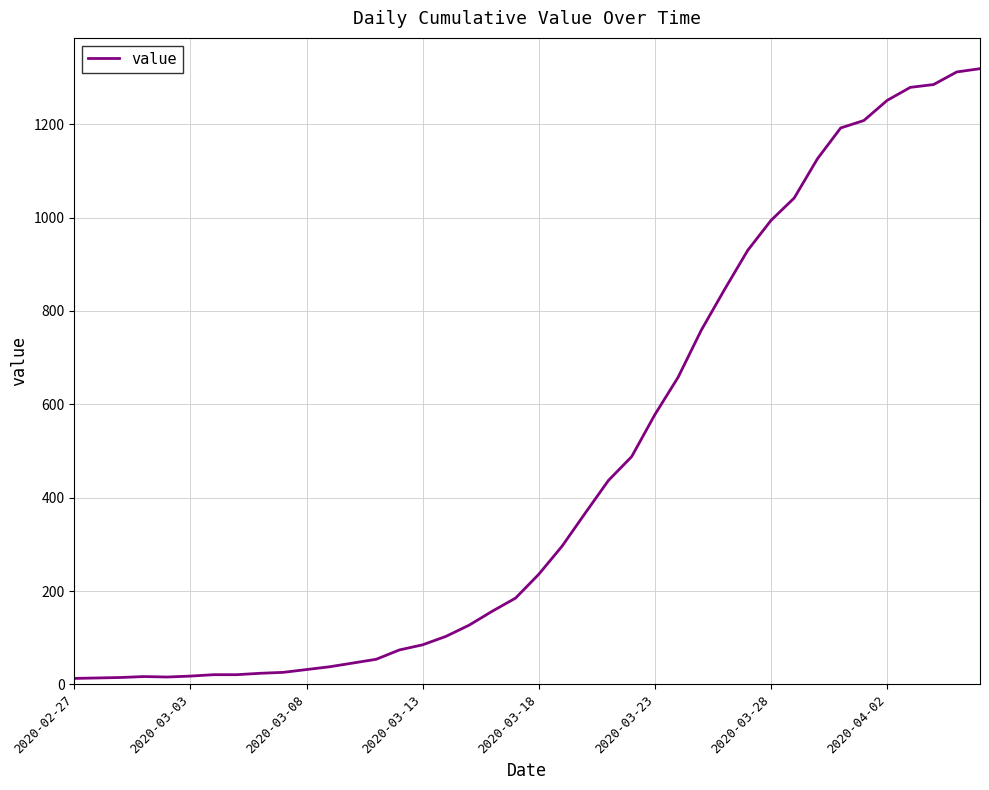

What is the difference between the maximum and minimum values?

1306